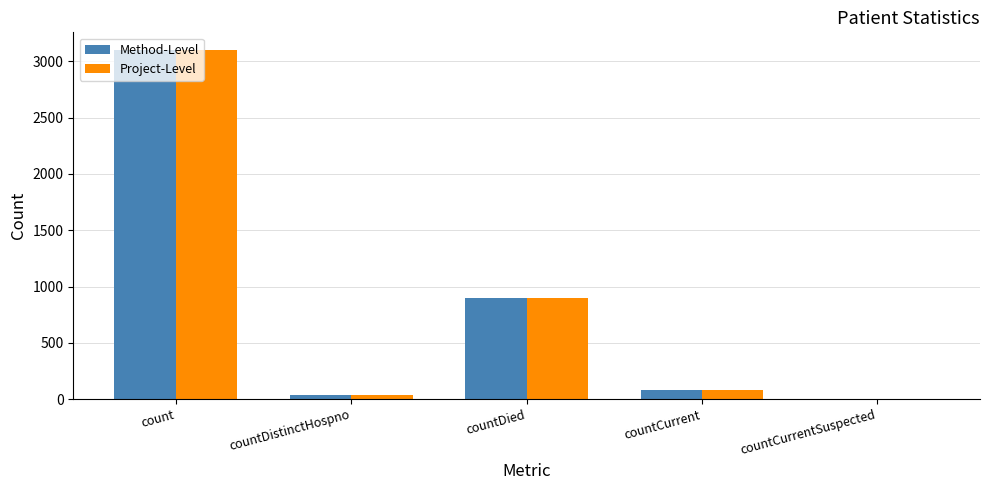

What is the sum of the Method-Level values at countDied and countCurrent?

973